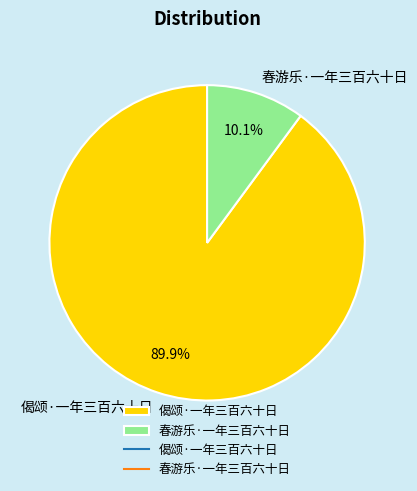

What percentage do 偈颂·一年三百六十日 and 春游乐·一年三百六十日 together represent?

100.0%